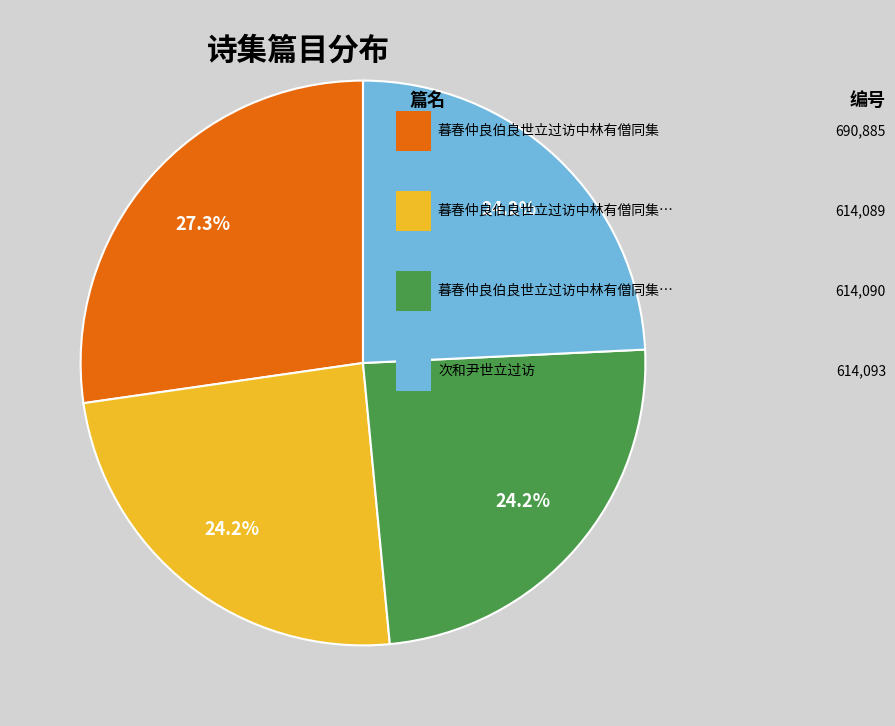

Is there a majority slice in this chart?

No